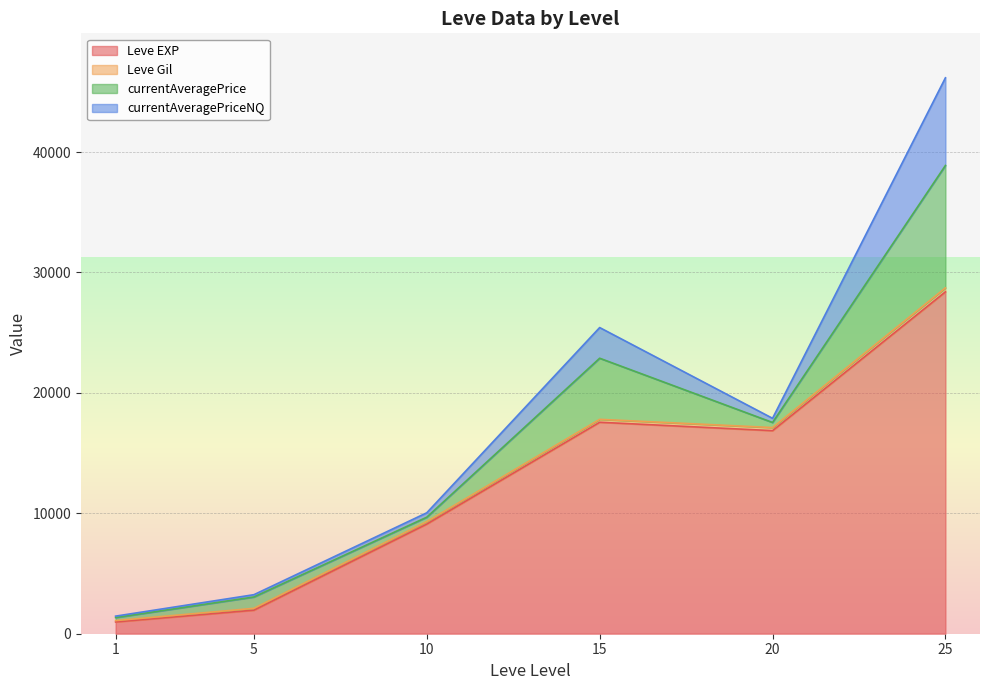

List the series in order of their peak value, lowest first.

Leve Gil, currentAveragePriceNQ, currentAveragePrice, Leve EXP